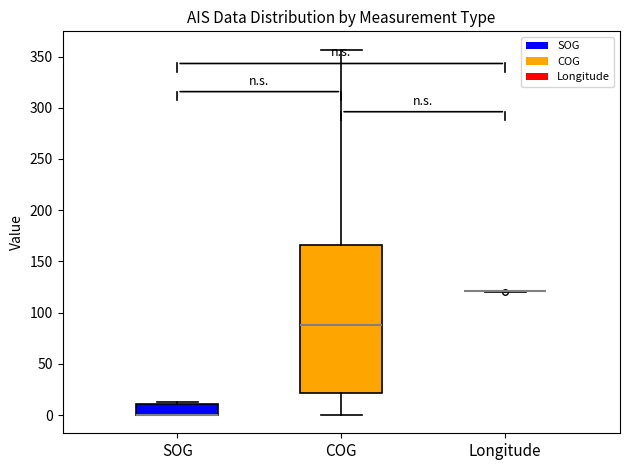

Reading left to right, transcribe this box plot: for each box, give where its median line is, the range the box spans, and where its two whiskers end, as read against the y-axis. The values are not printed on the chart, so give them approximately, as read against the axis.

SOG: median 0 (drawn on the box's lower edge), box 0 to 10, whiskers 0 to 15
COG: median 90, box 20 to 165, whiskers 0 to 355
Longitude: box collapsed to a line at 120, whiskers 120 to 120